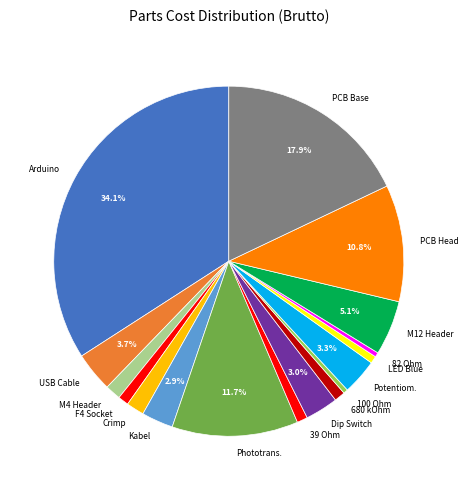

What portion of the pie excludes Kabel?

97.1%